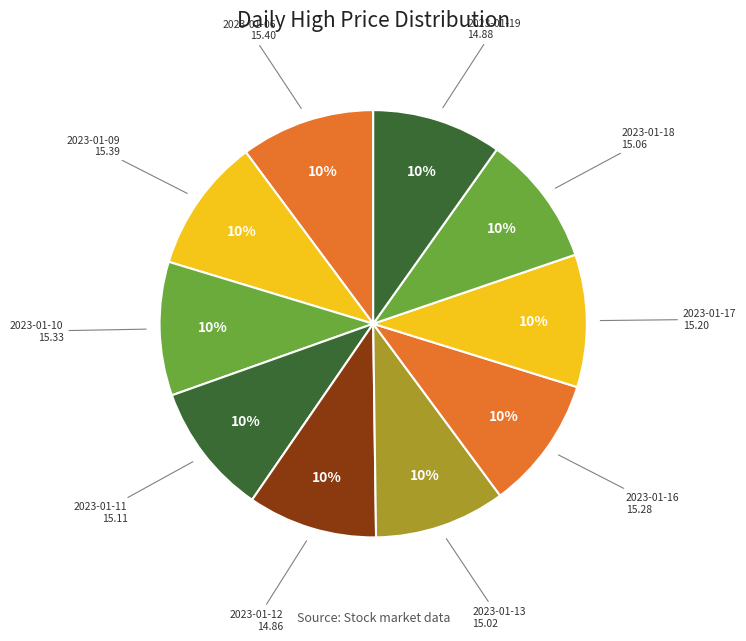

Does any single category account for the majority?

No